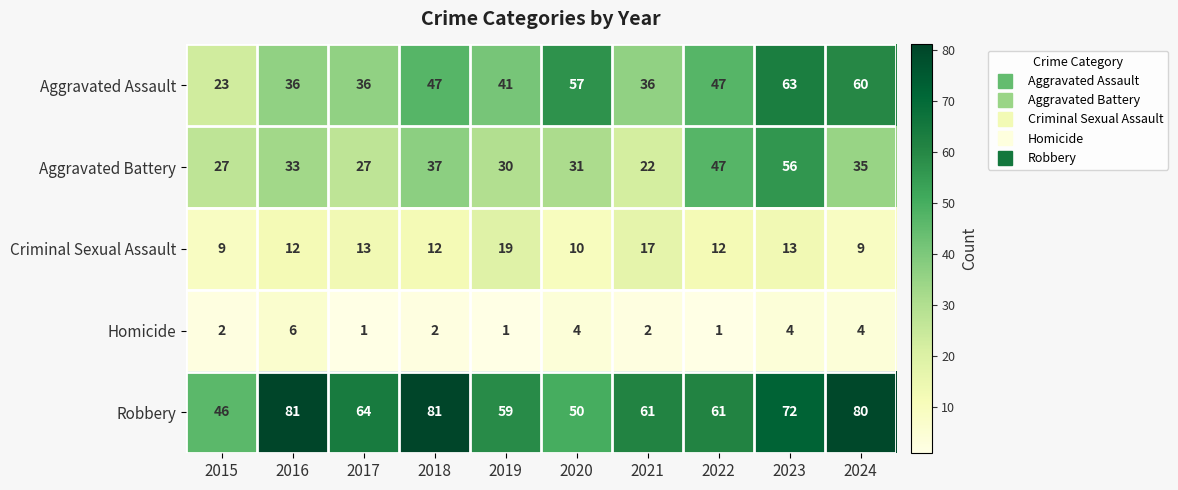

At how many categories does at least one series exceed 74?

3